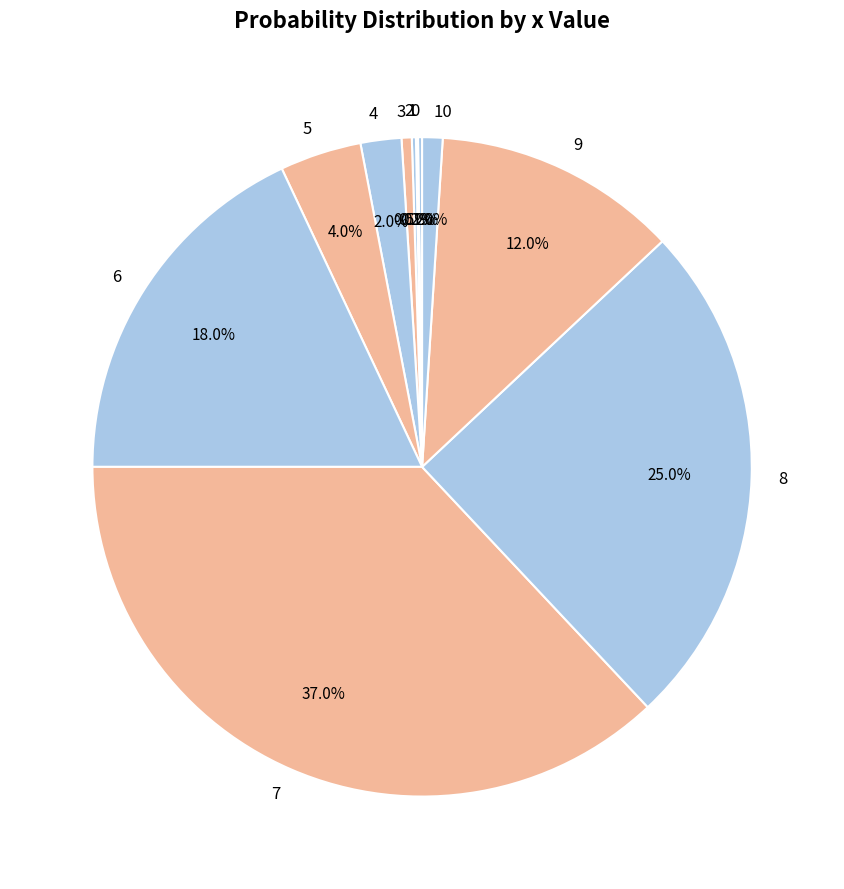

Is there a majority slice in this chart?

No